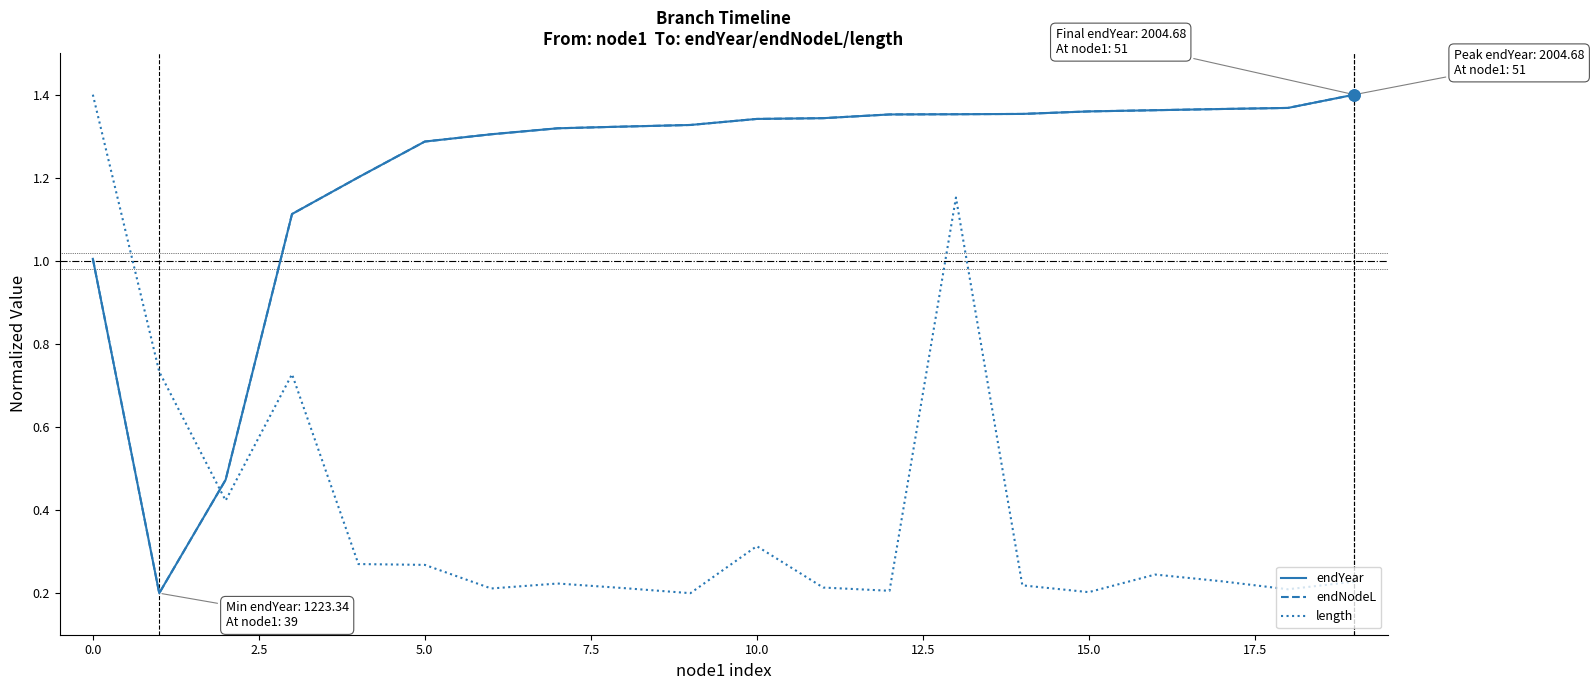

What is the label of the 8th point from the right?

12